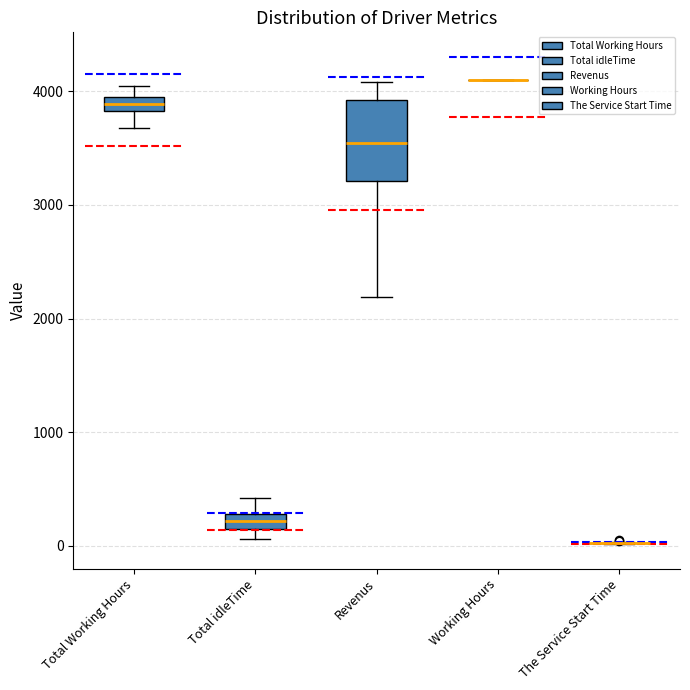

Comparing the boxes themselves (not the whiskers), which one is the tallest?

Revenus